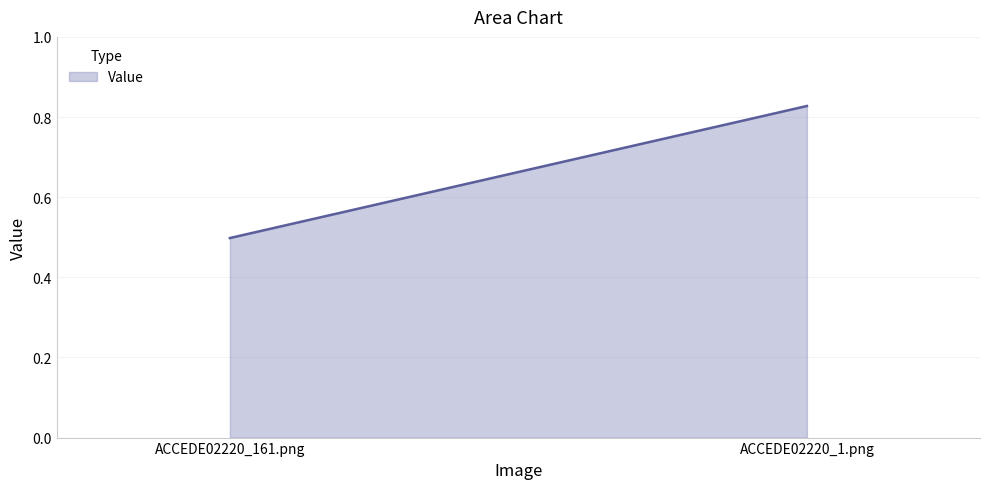

Read the value at ACCEDE02220_1.png.

0.8